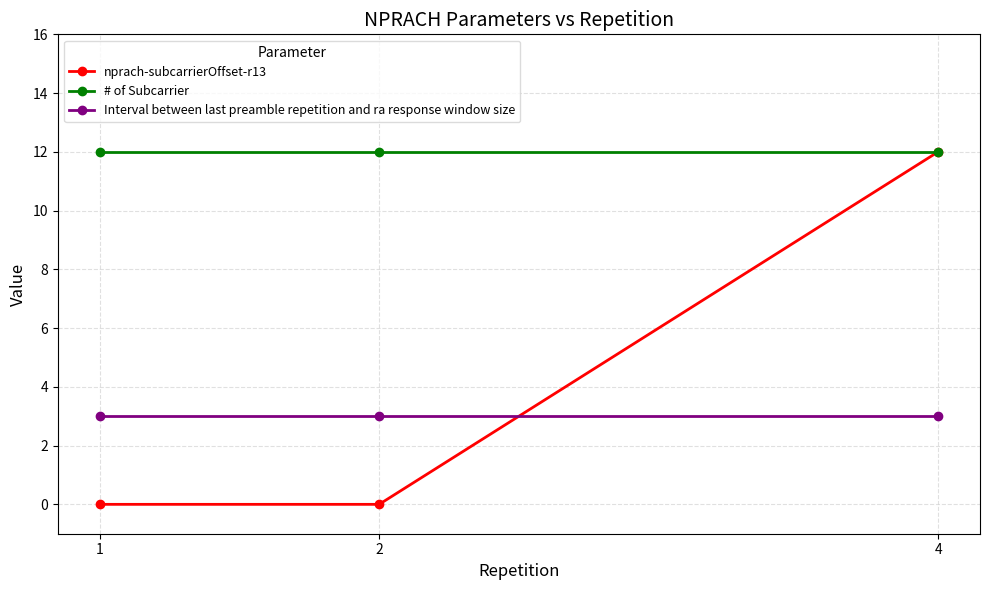

Which series has the widest spread of values?

nprach-subcarrierOffset-r13